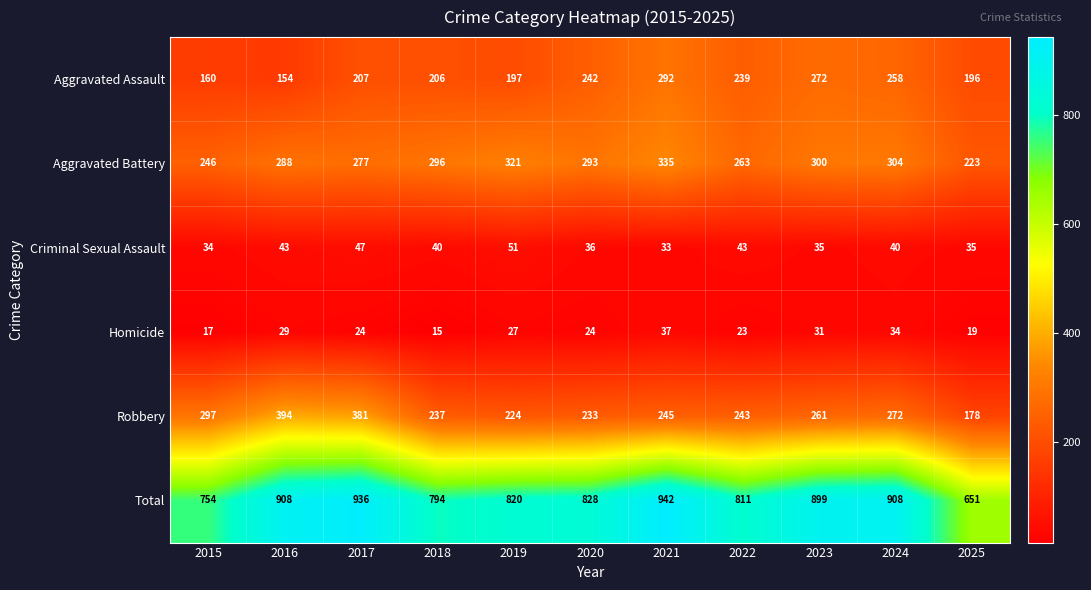

Count the number of data series in this chart.

6